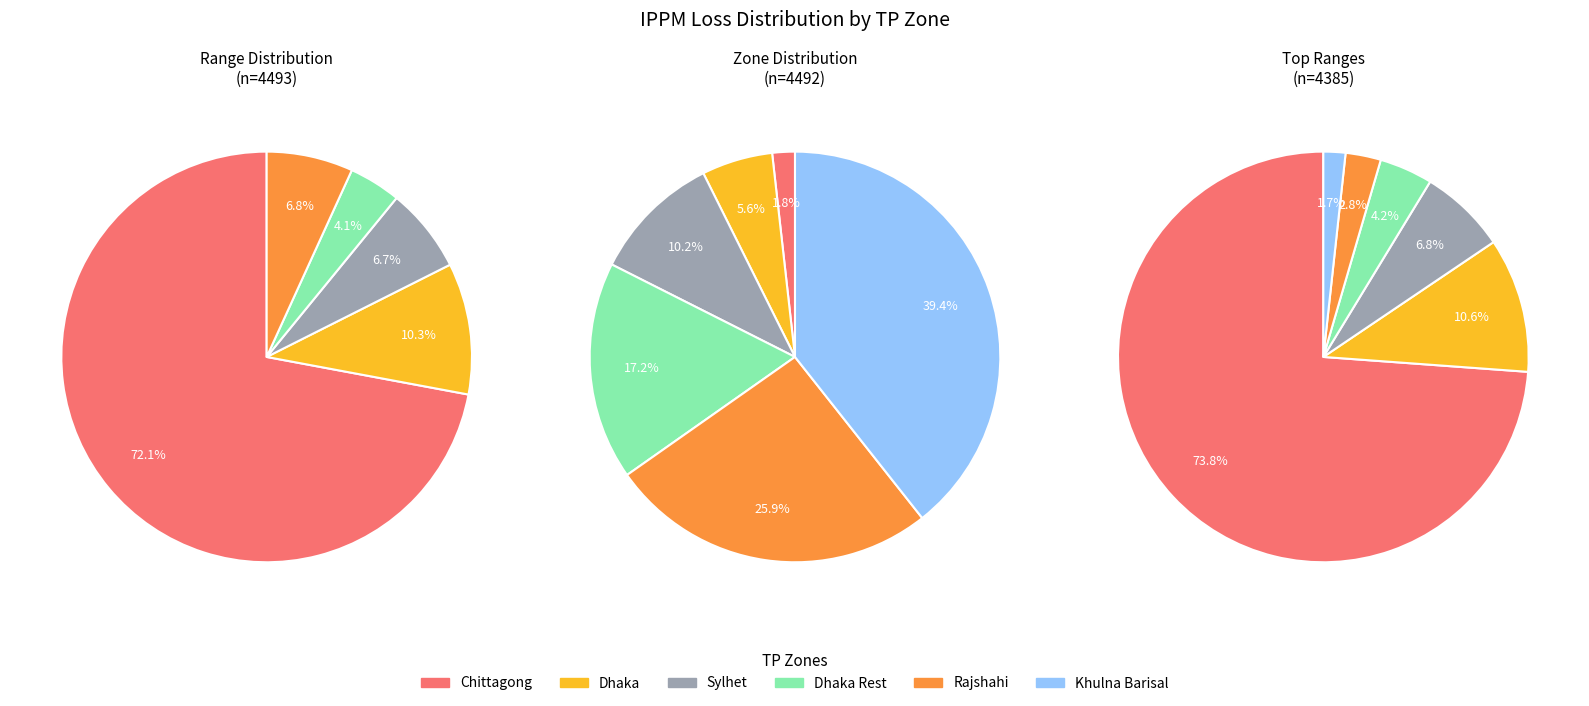

To the nearest percent, what is the difference between the largest and smallest slice percentages?

72%